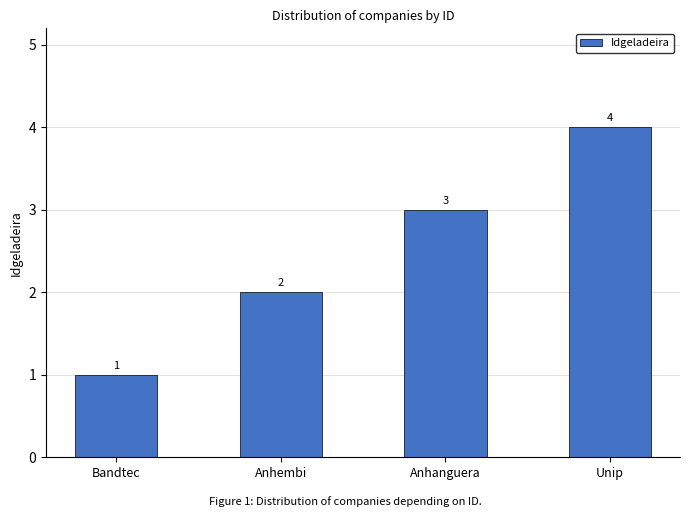

Which category has the highest value across all series?

Unip